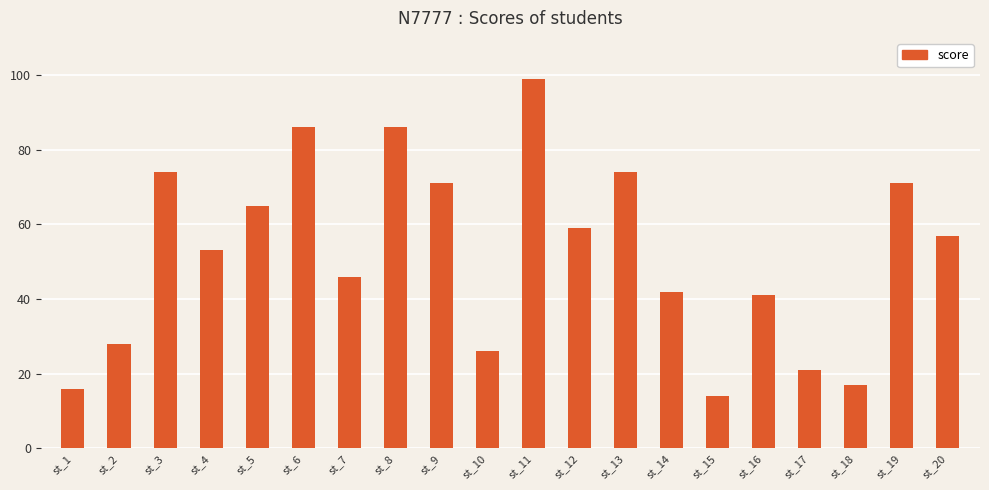

What is the sum of all values?

1046